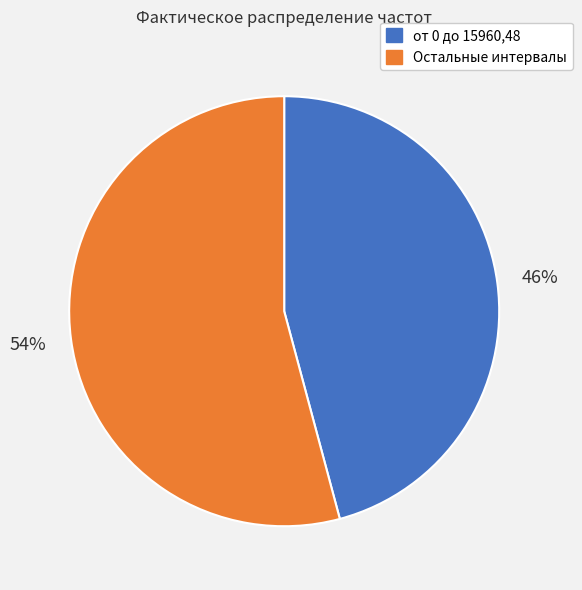

Count the number of slices in the pie.

2